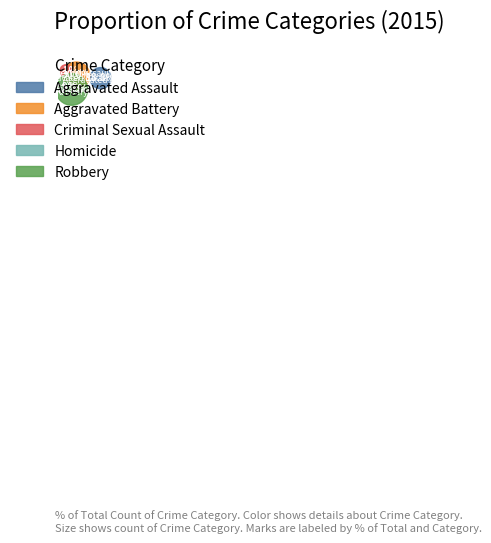

Does Aggravated Assault account for over 50% of the chart?

No